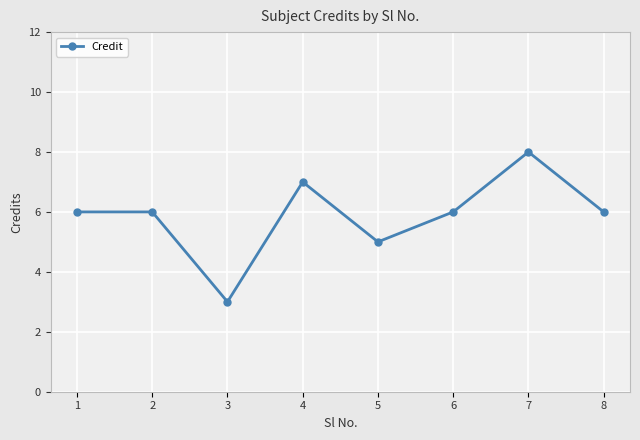

Reading left to right, extract all data points from this chart.

1=6	2=6	3=3	4=7	5=5	6=6	7=8	8=6